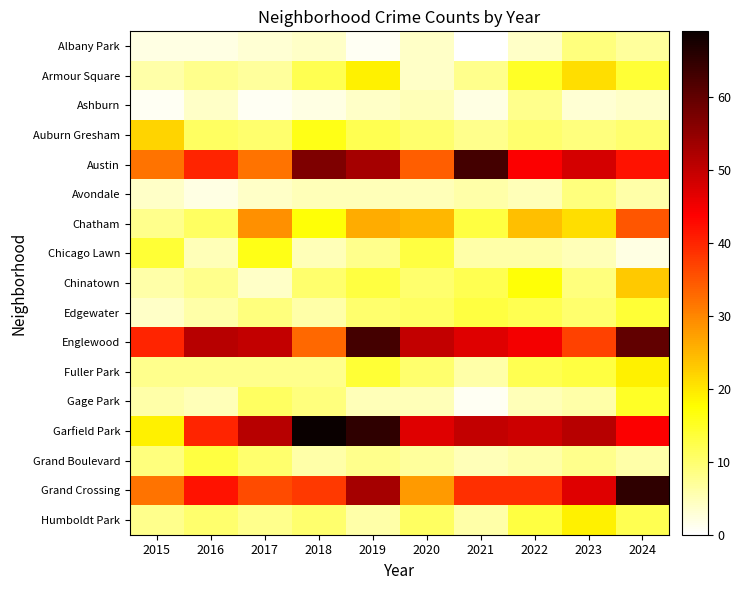

Between 2015 and 2023, which series saw the biggest shift?

Garfield Park